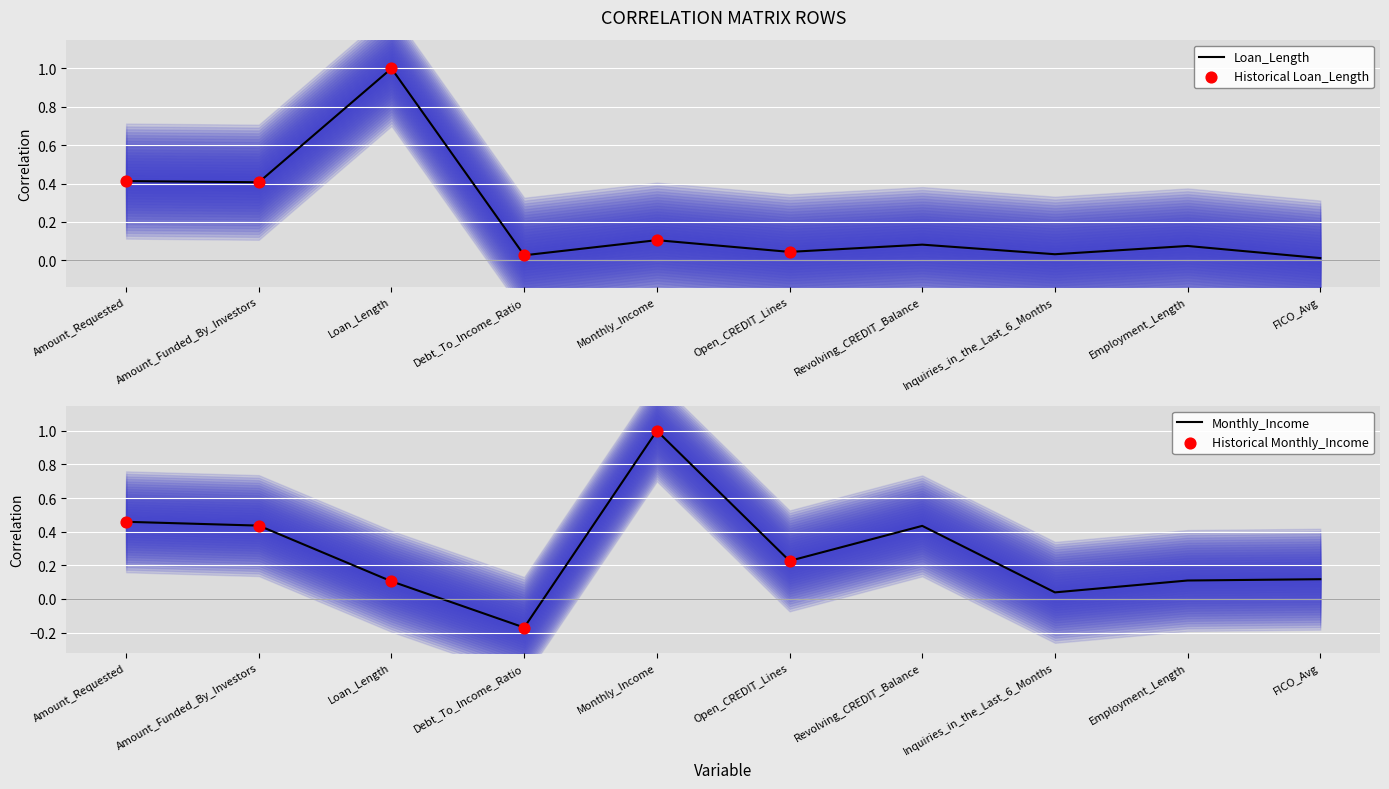

Is the value of Loan_Length at Inquiries_in_the_Last_6_Months greater than the value of Monthly_Income at FICO_Avg?

No